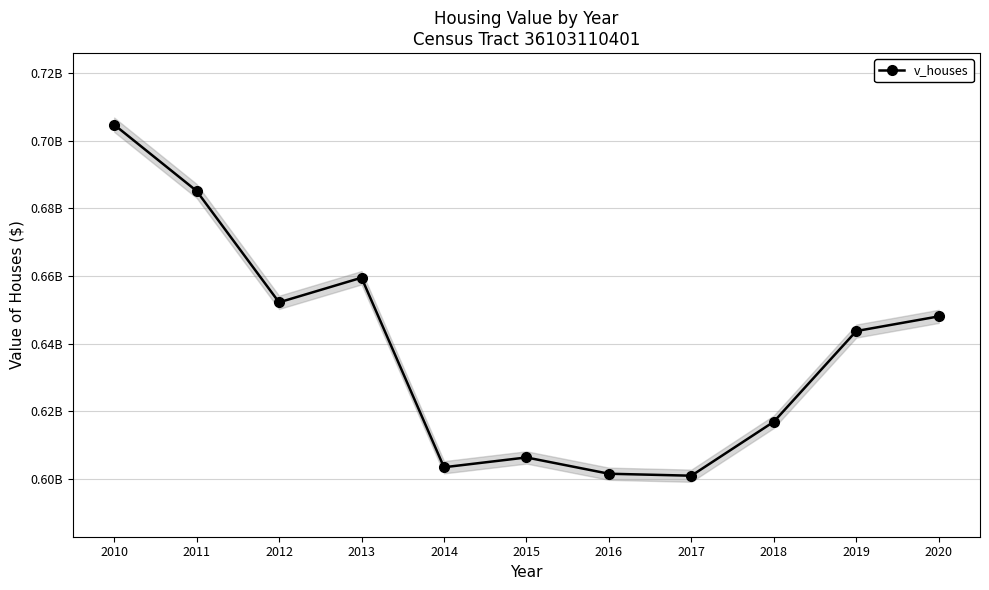

Count the number of values greater than 643731000.

5